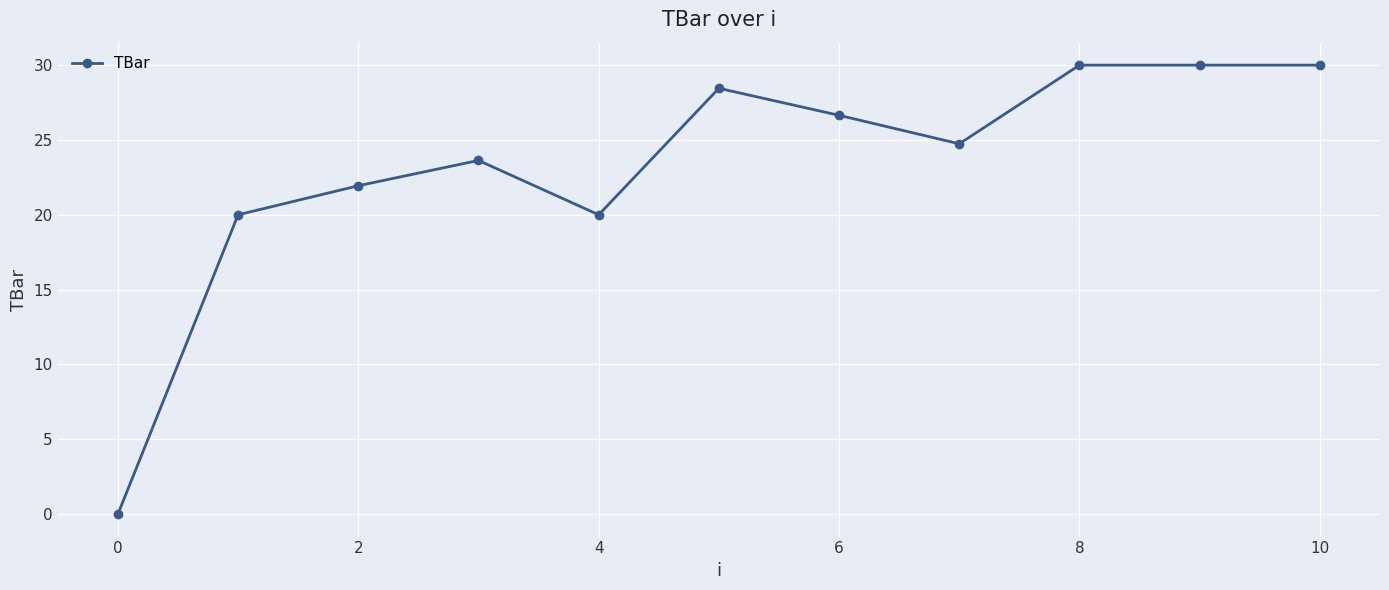

Does the chart display data point markers on the line(s)?

Yes